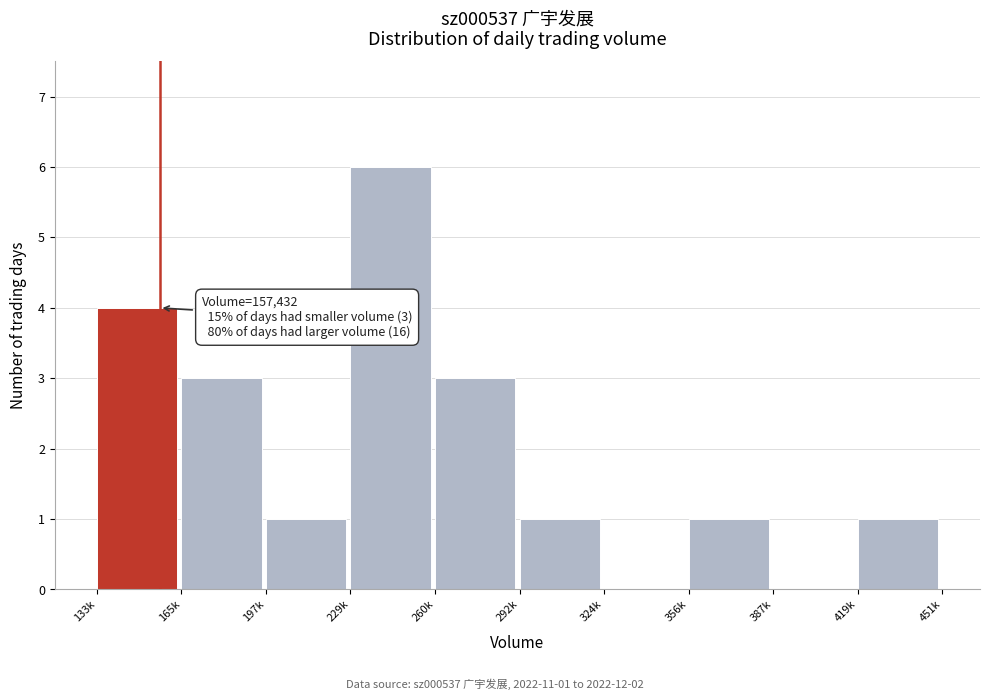

Reading right to left, list all the values displayed in this chart.

419k=1	387k=0	356k=1	324k=0	292k=1	260k=3	229k=6	197k=1	165k=3	133k=4